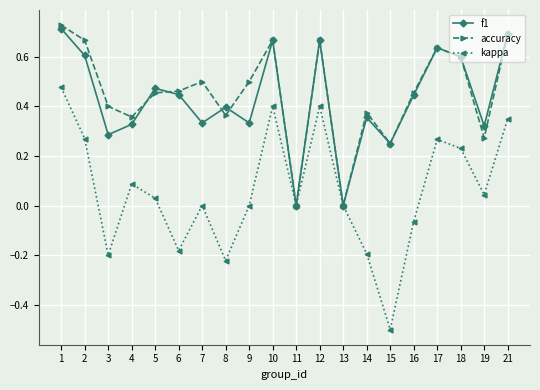

True or false: f1 and accuracy intersect in this chart.

True